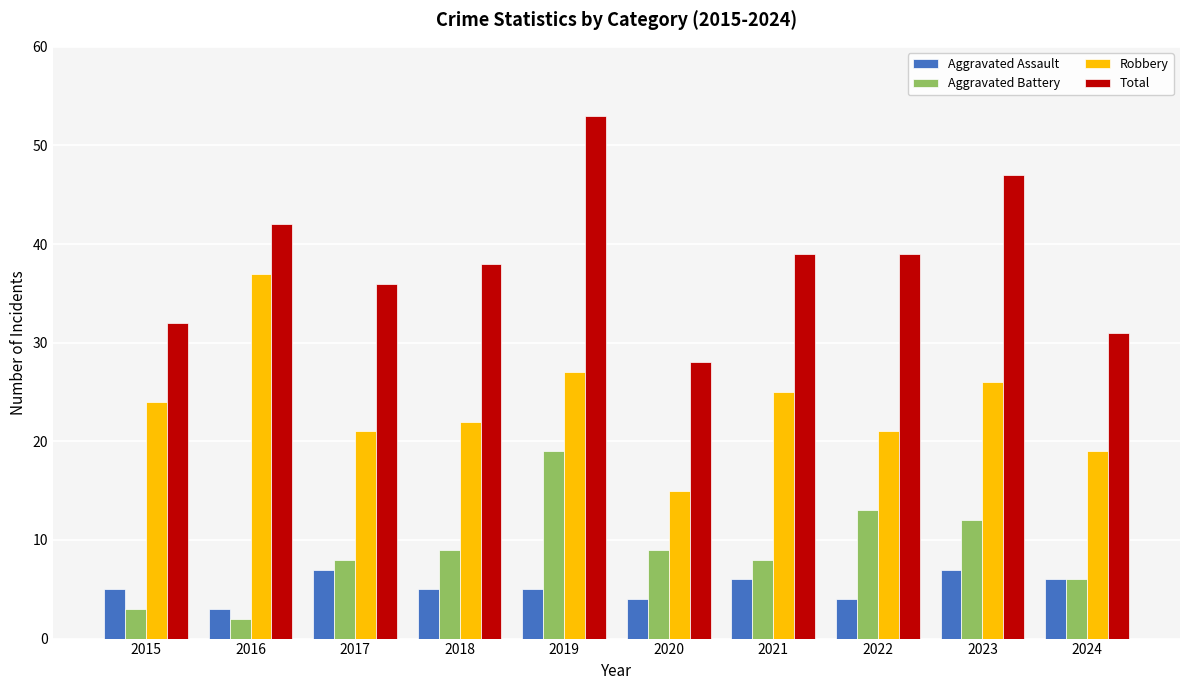

How many categories are shown in the chart?

10